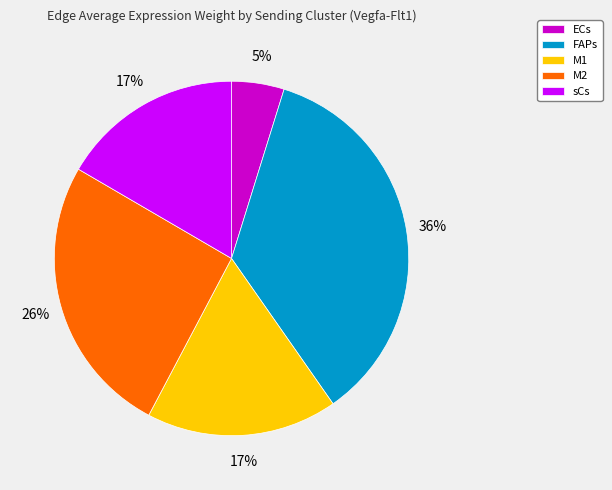

Is it true that FAPs is 45% of the pie?

False